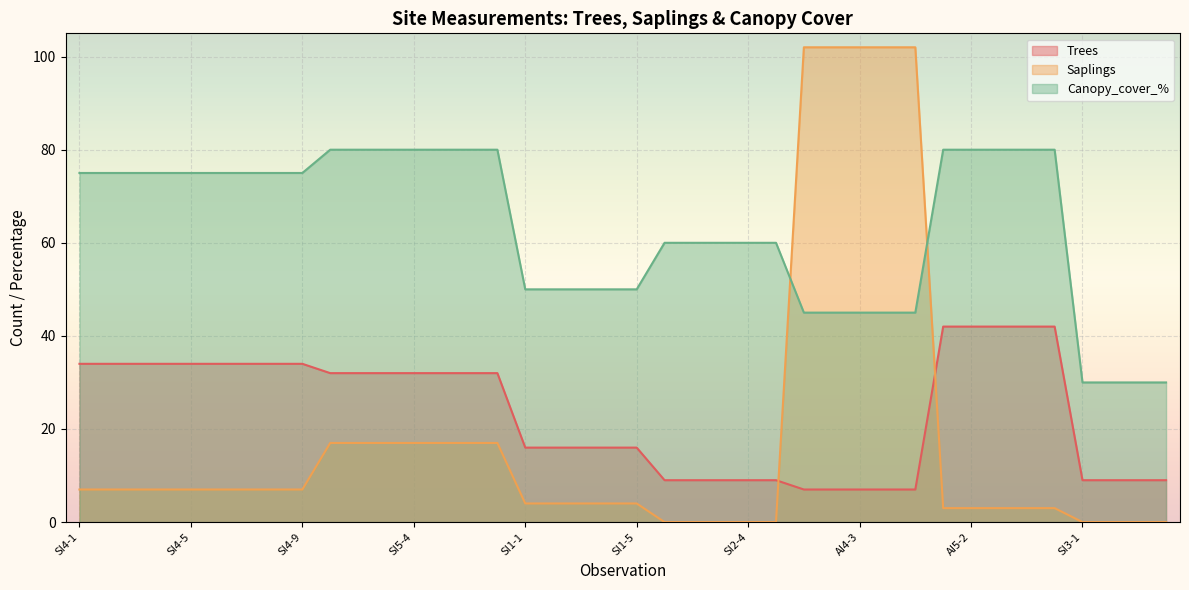

Rank the series by their maximum value, from lowest to highest.

Trees, Canopy_cover_%, Saplings